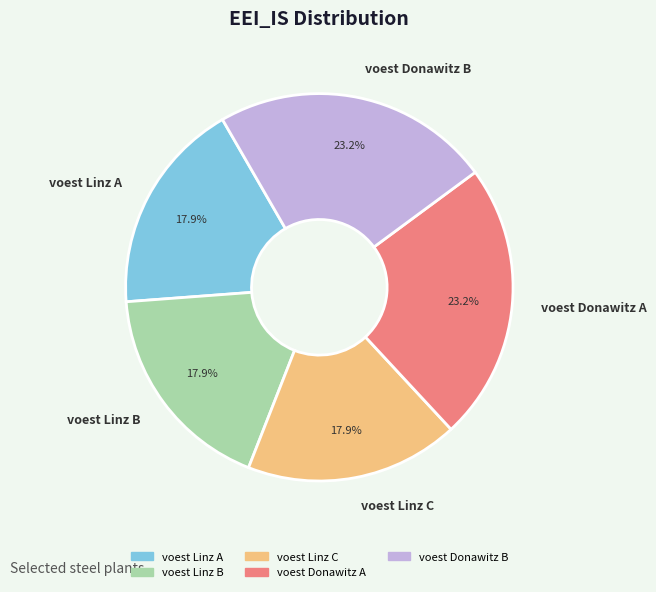

Do voest Linz B and voest Donawitz B together represent more than half of the pie?

No